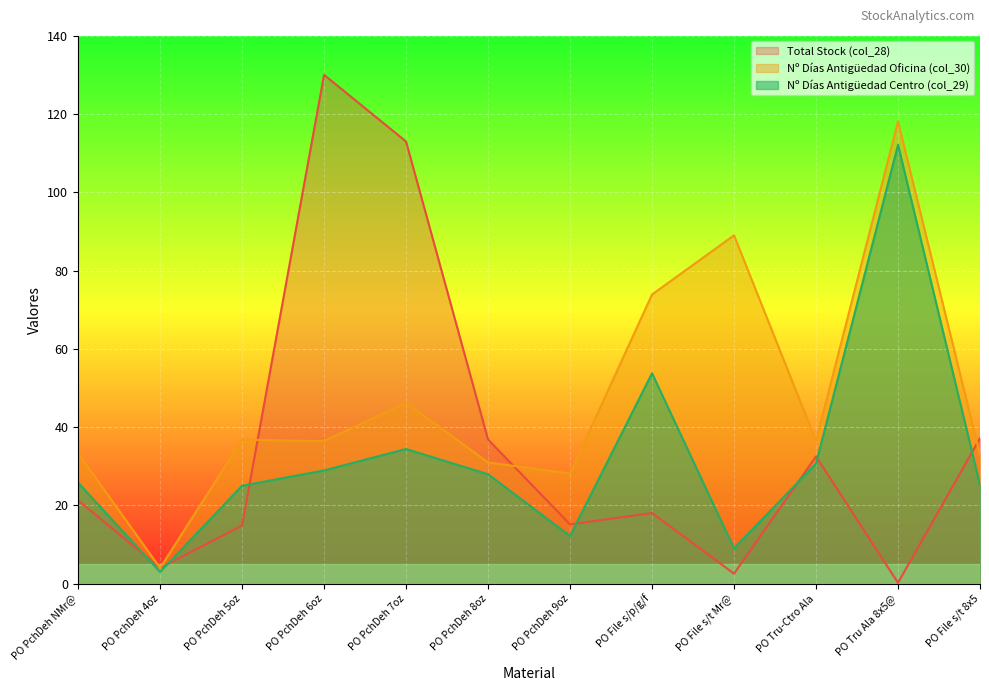

True or false: Nº Días Antigüedad Oficina (col_30) has a value of 14.0 at PO Tru-Ctro Ala.

False